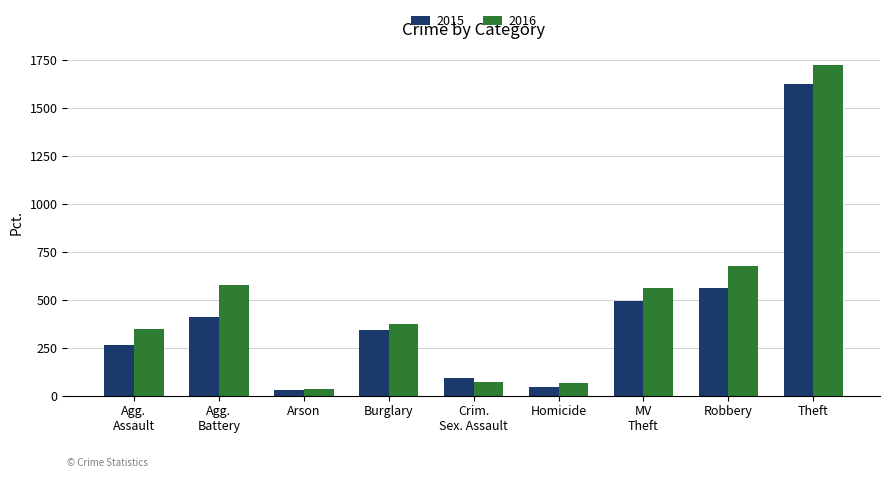

How many bars are there in each group?

2